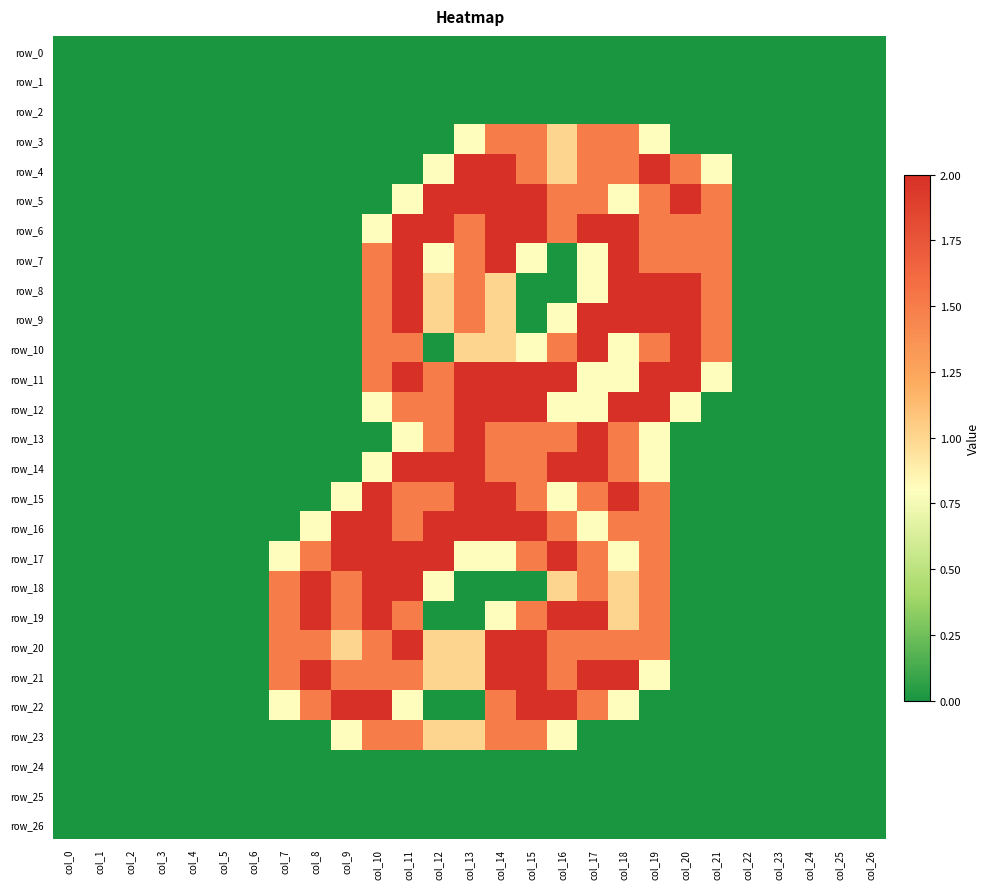

Which series has the largest total across all categories?

row_6